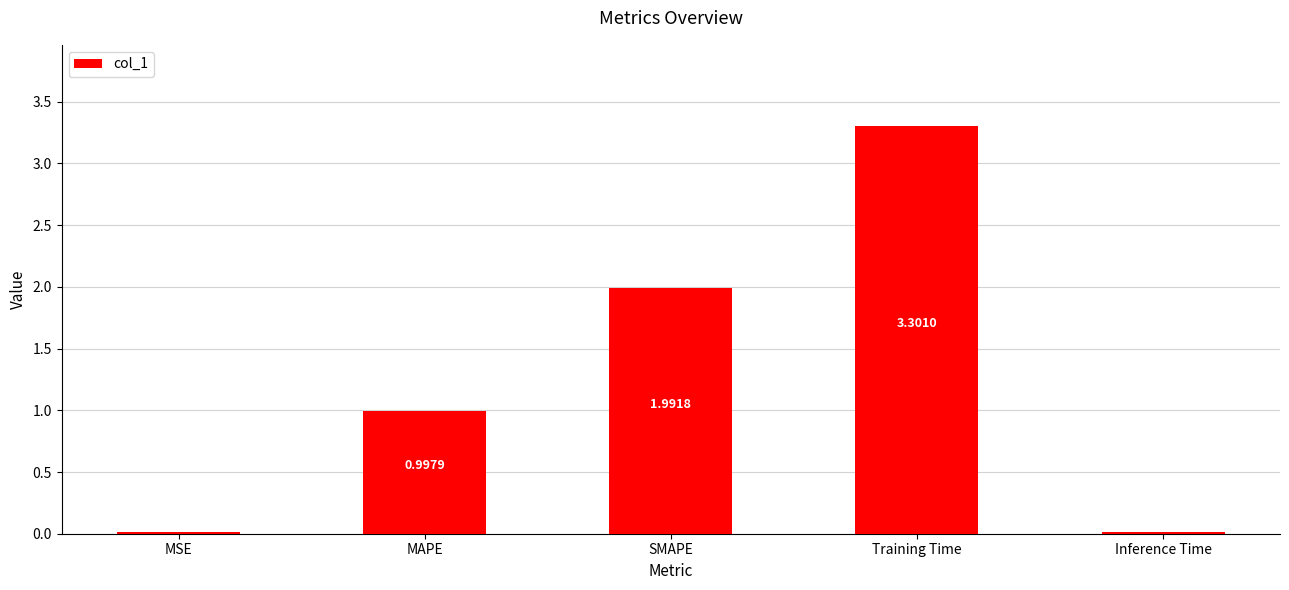

At which category does the chart reach its peak across all series?

Training Time